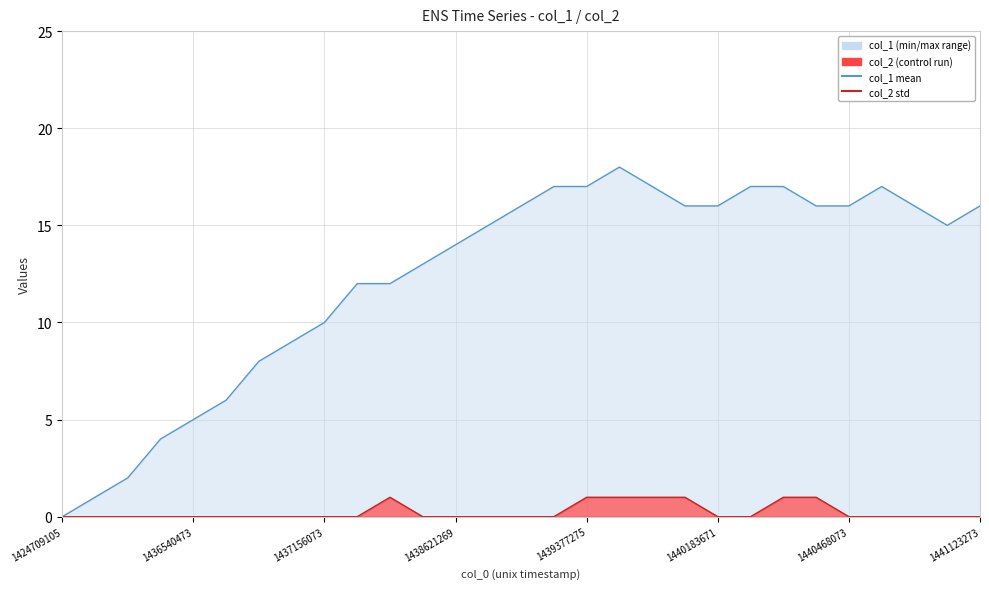

Which category has the lowest value across all series?

1424709105